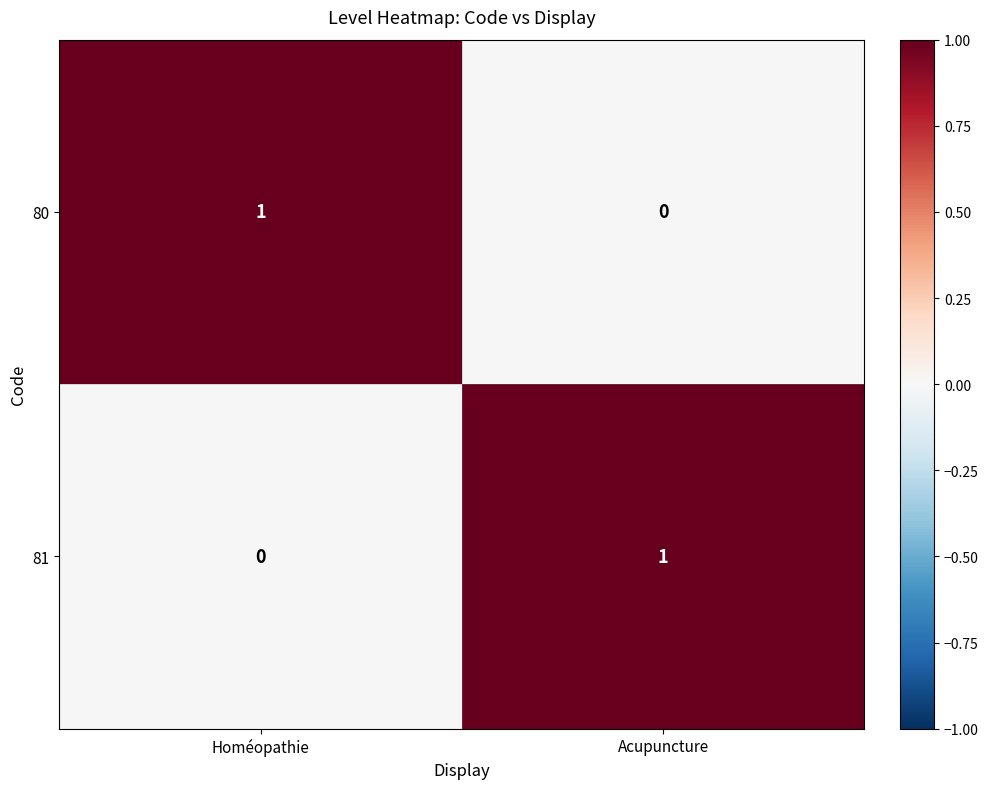

What is the difference between the highest and lowest values at Acupuncture?

1